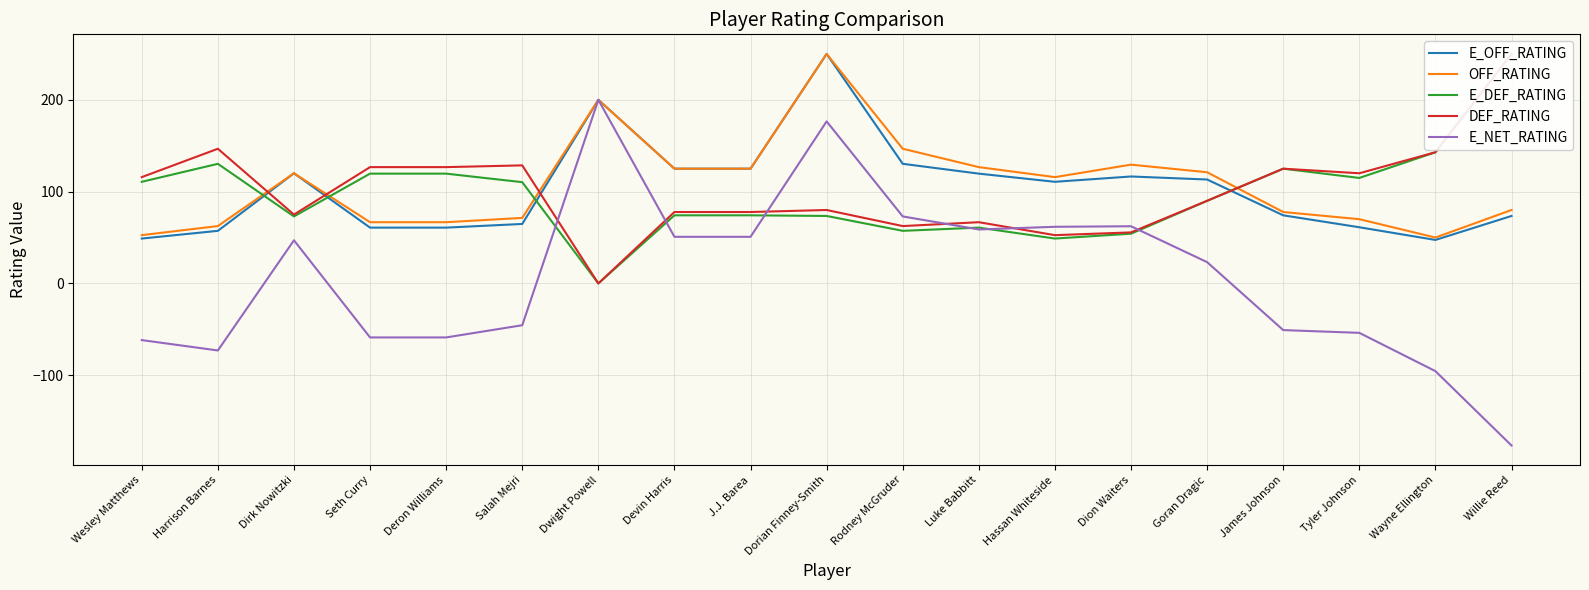

True or false: DEF_RATING has a value of 146.7 at Harrison Barnes.

True